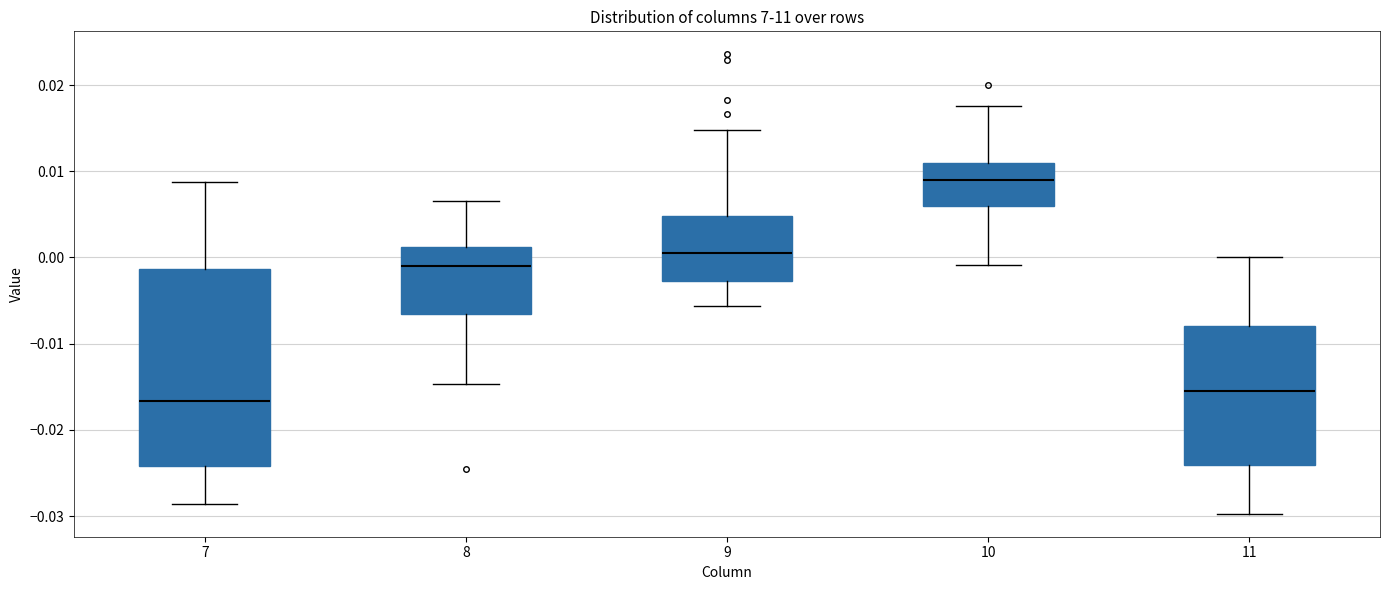

Which box has the lowest median line?

7